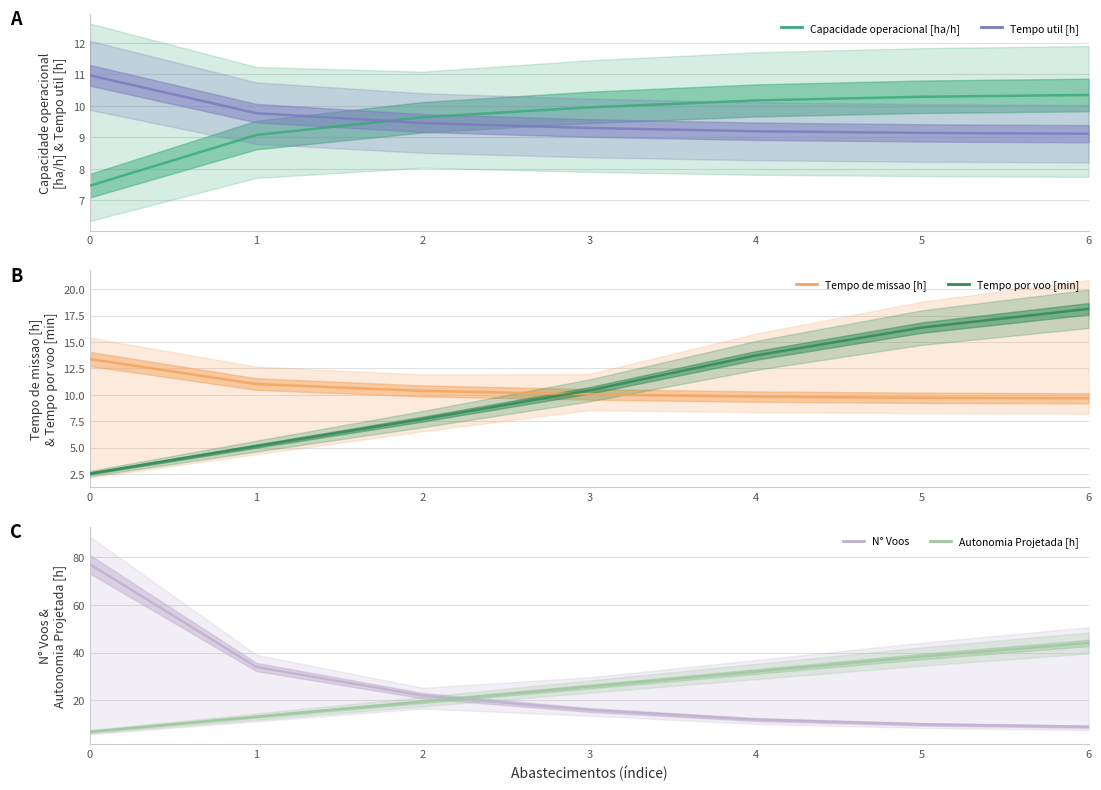

Which has a higher value, 6 or 0?

6